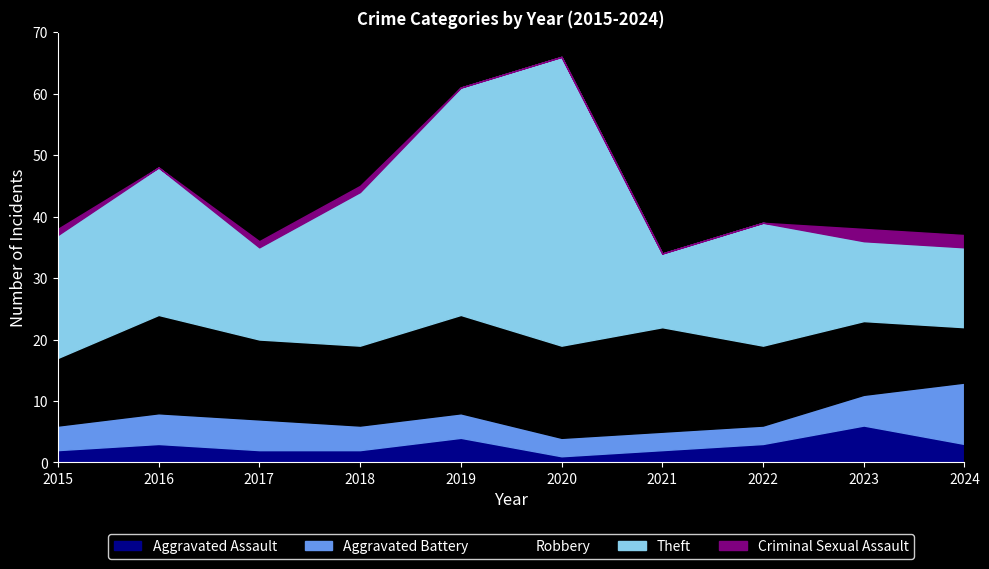

What is the minimum value for Theft?

12